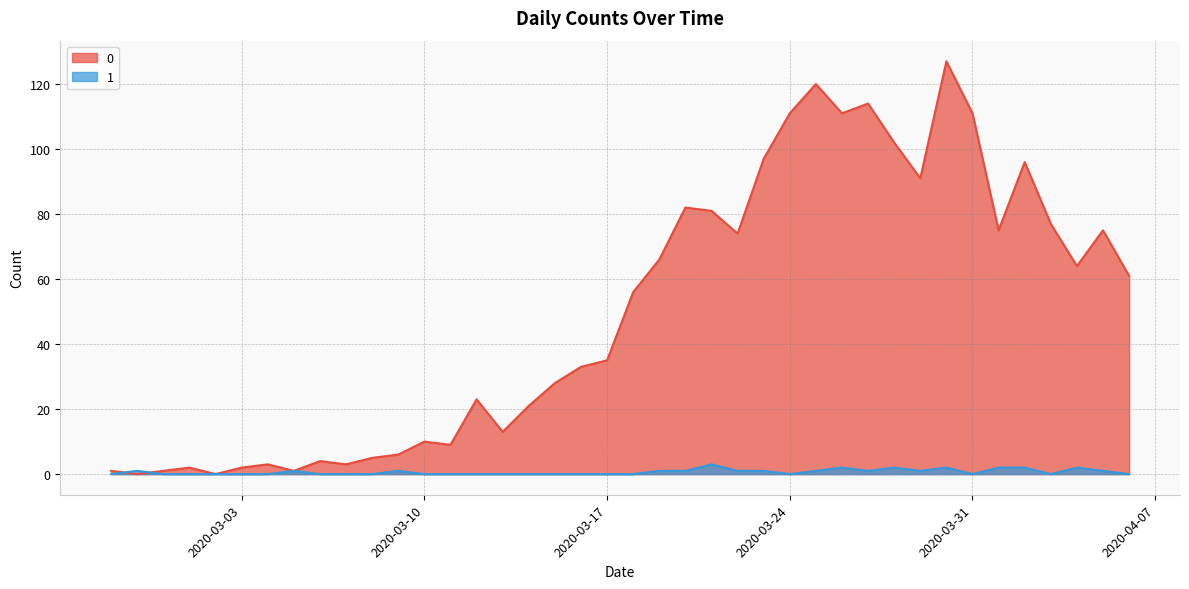

What is the value of the 1 point at the 28th from the left?

1